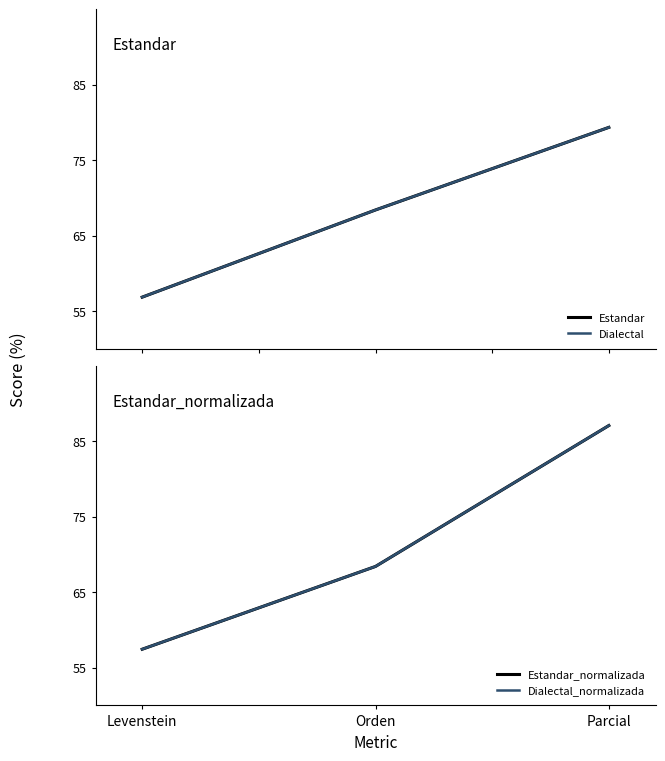

The Dialectal series shows 26.1 at Parcial. True or false?

False